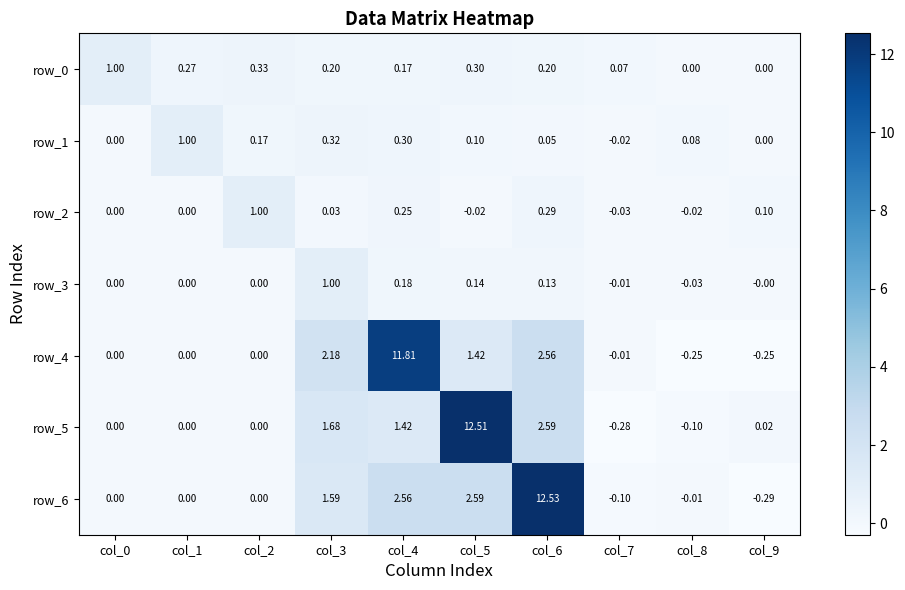

Is the value of row_5 at col_6 greater than the value of row_1 at col_0?

Yes